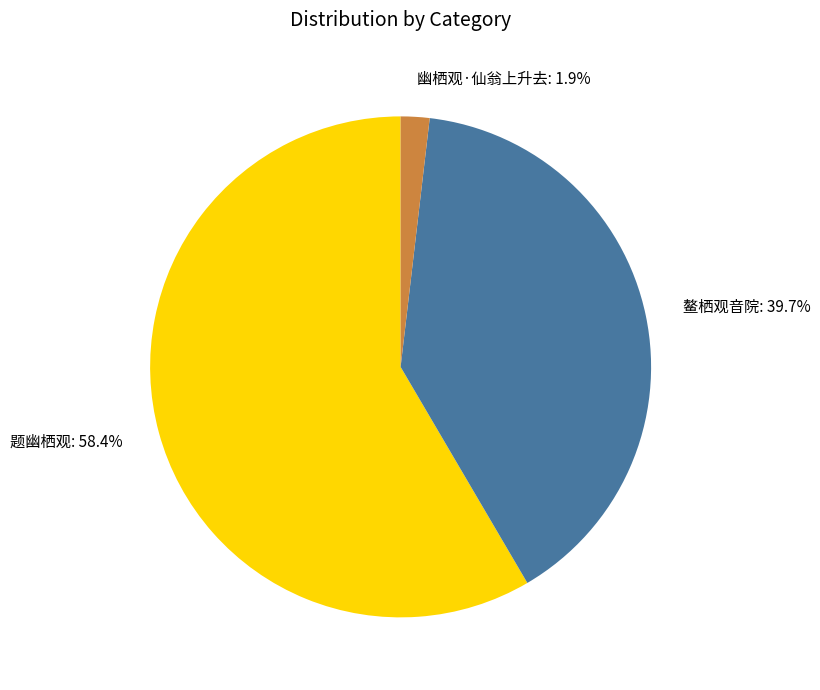

How many segments does this pie chart have?

3